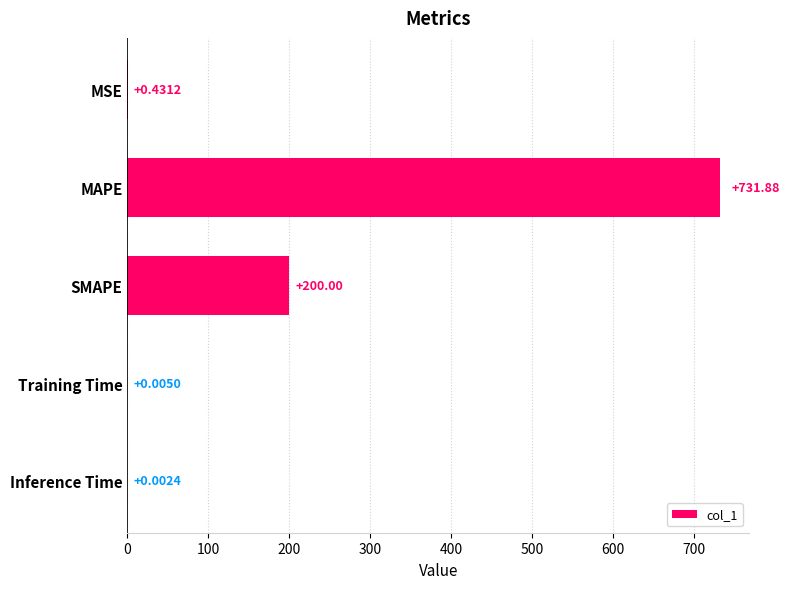

Which category has the highest value across all series?

MAPE